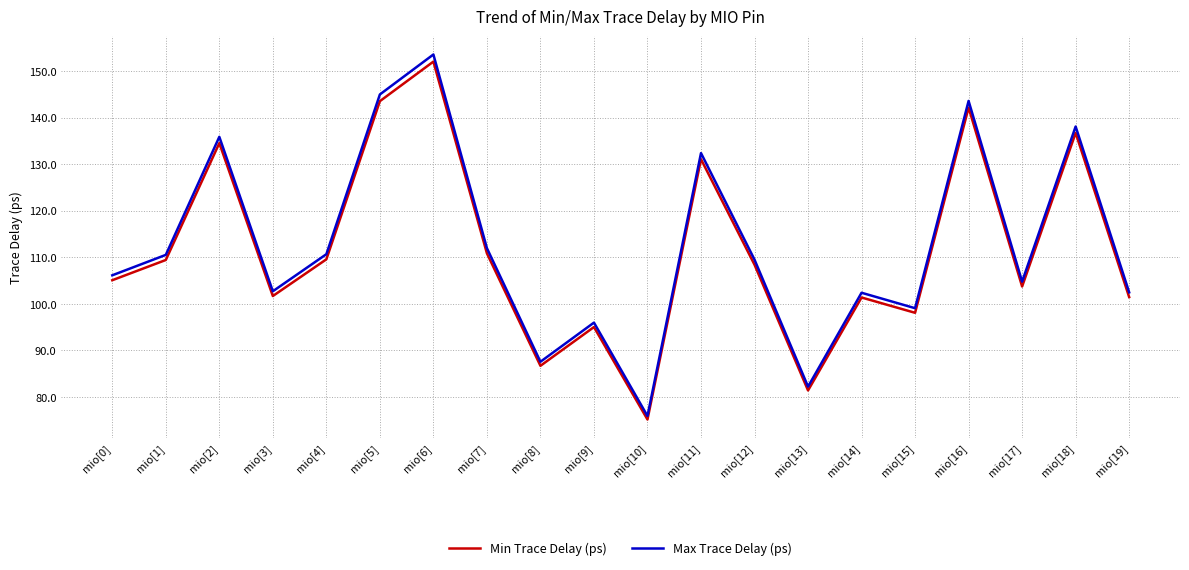

Count the number of data series in this chart.

2